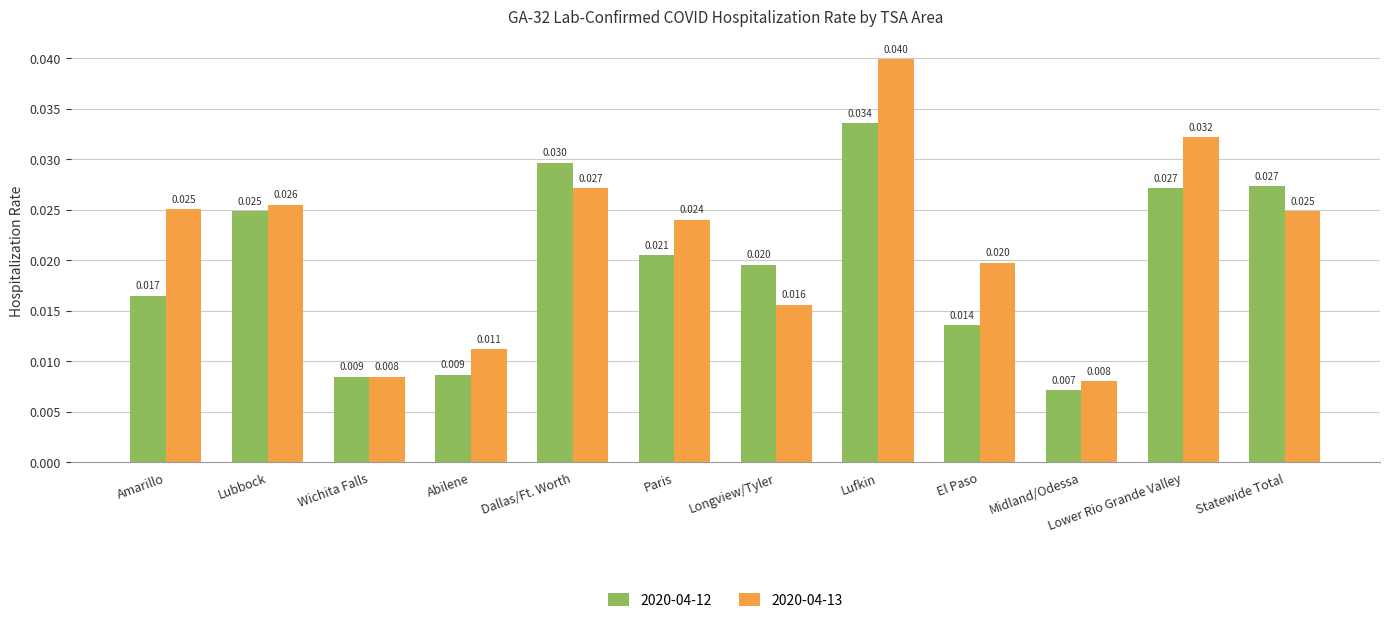

Is the value of 2020-04-13 at Statewide Total greater than the value of 2020-04-12 at Paris?

Yes